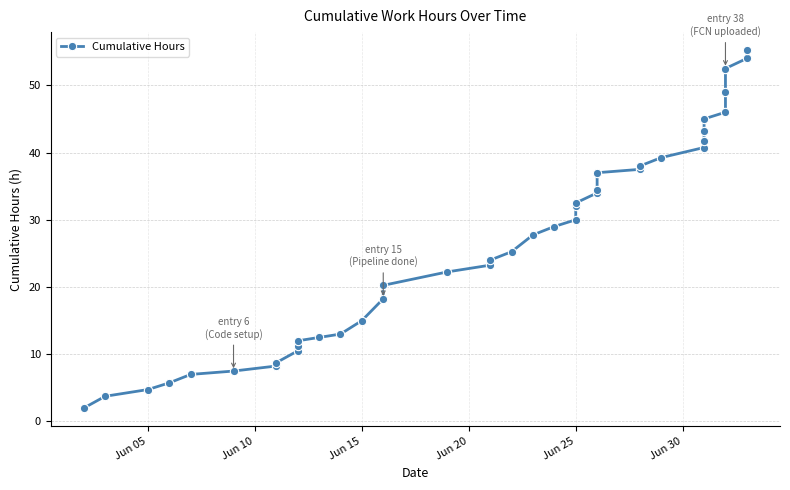

True or false: the data has more than 1 interior local peaks.

False